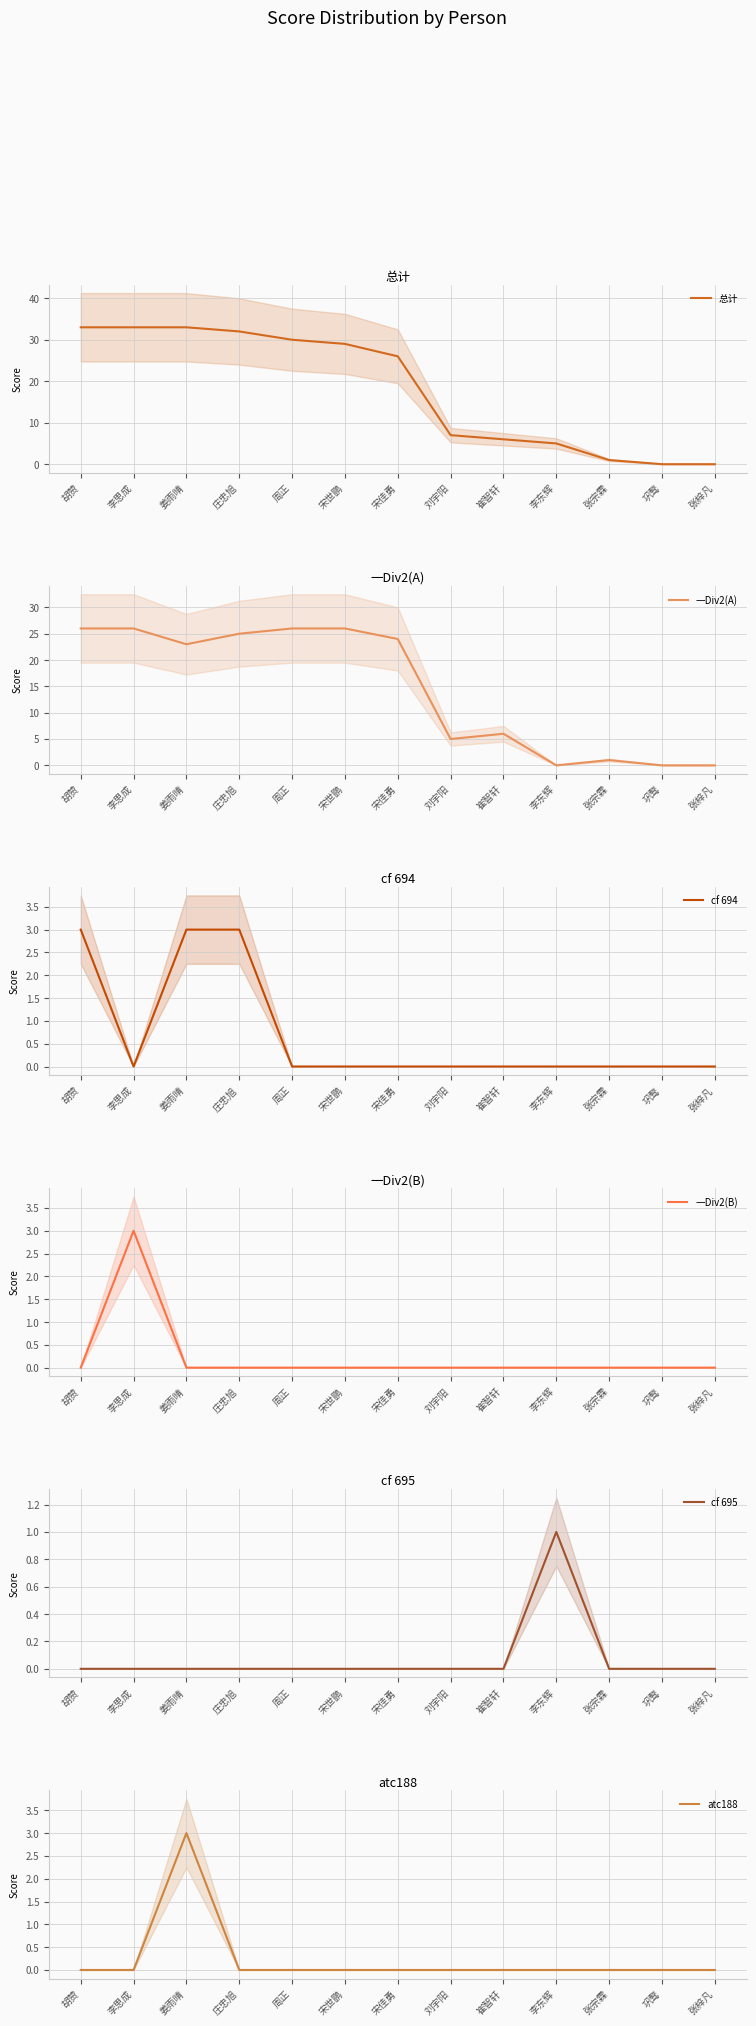

Which has a higher value, 宋世鹏 or 周正?

周正